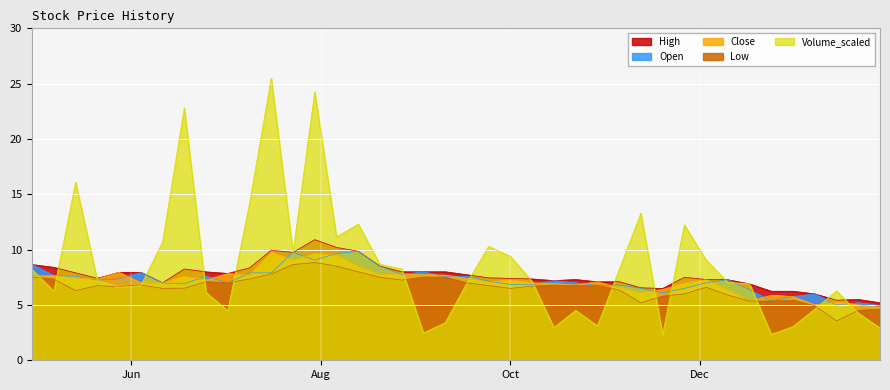

True or false: High has a value of 2.9 at 2007-05-28.

False